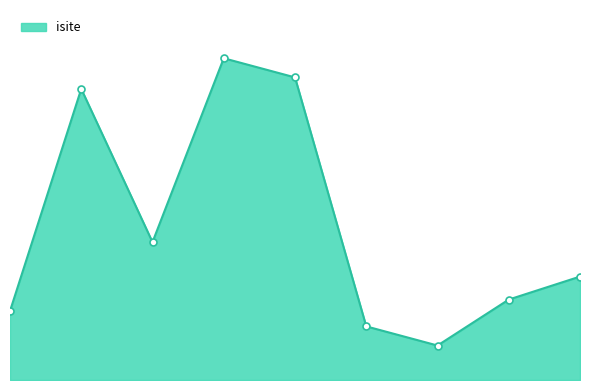

What is the value of the 2nd point from the left?

76